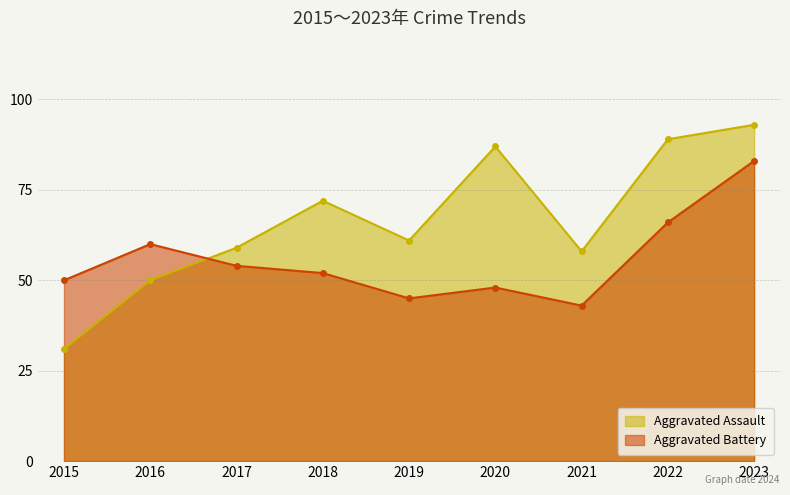

True or false: Aggravated Assault has more than 2 points higher than both neighbors.

False